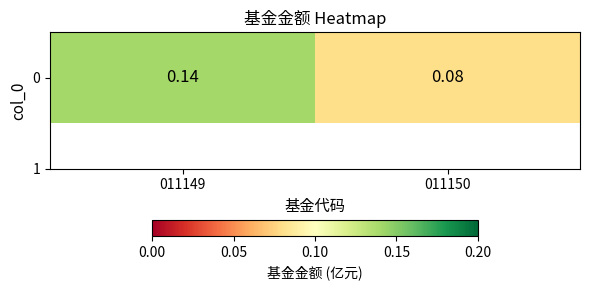

Reading left to right, transcribe all the data shown in this chart.

0.1	0.1